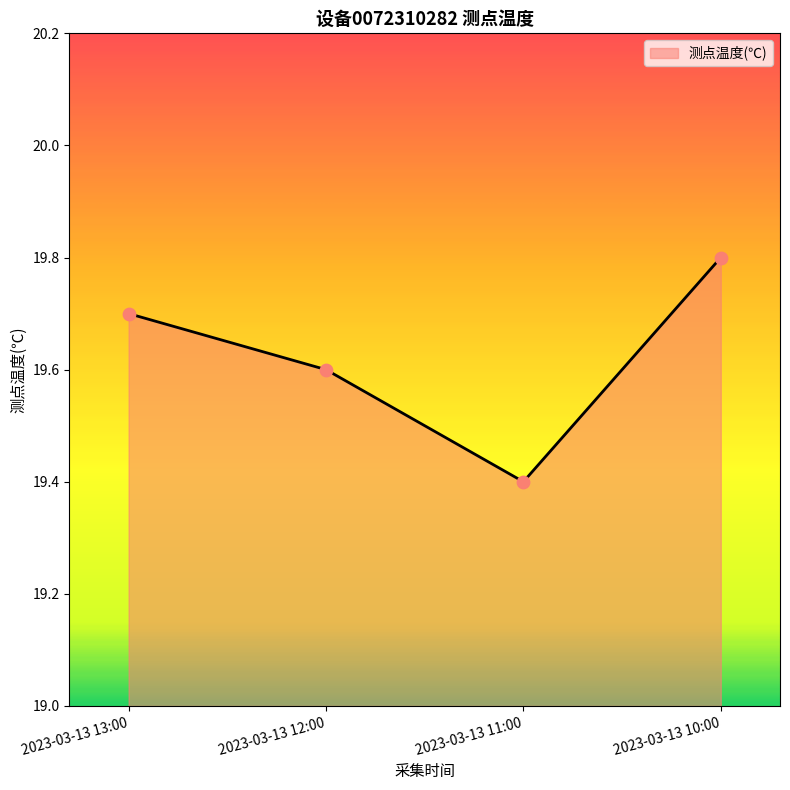

What is the ratio of the value at 2023-03-13 12:00 to the value at 2023-03-13 13:00?

1.0